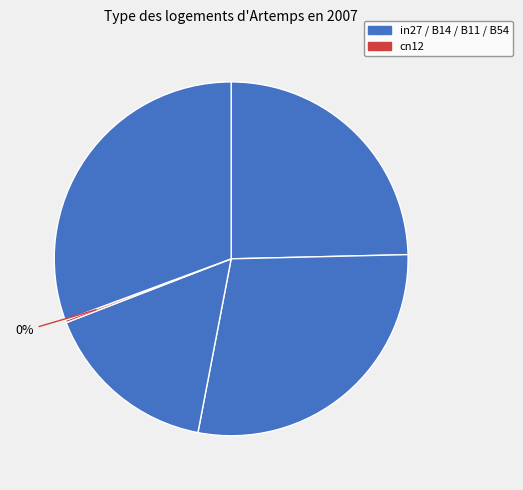

To the nearest percent, what is the average slice percentage?

20%